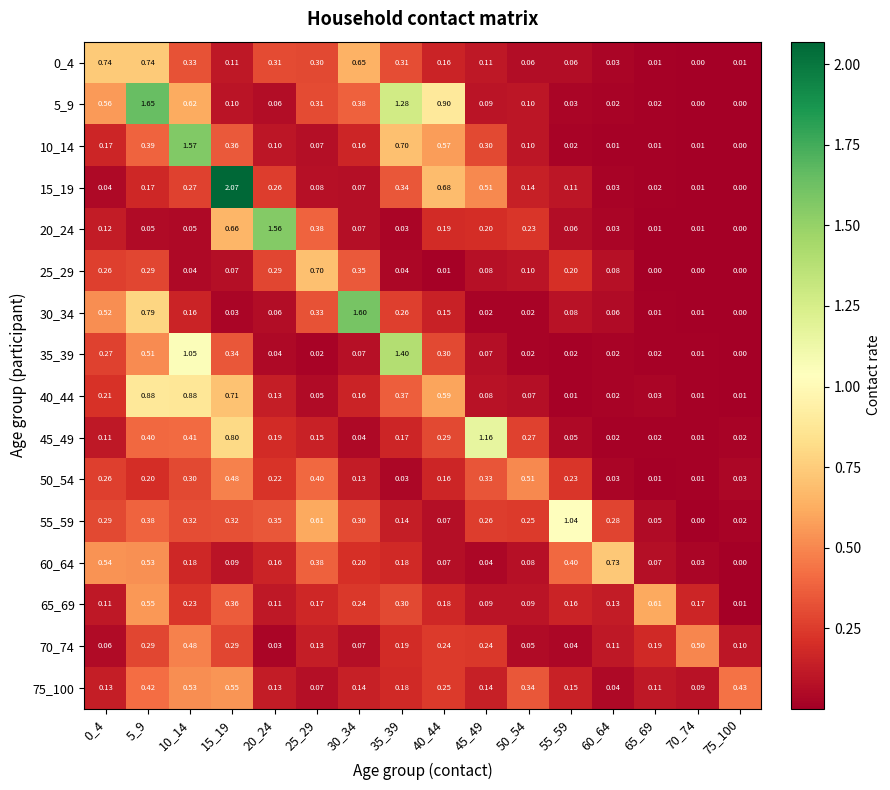

Is the value of 70_74 at 45_49 greater than the value of 35_39 at 55_59?

Yes